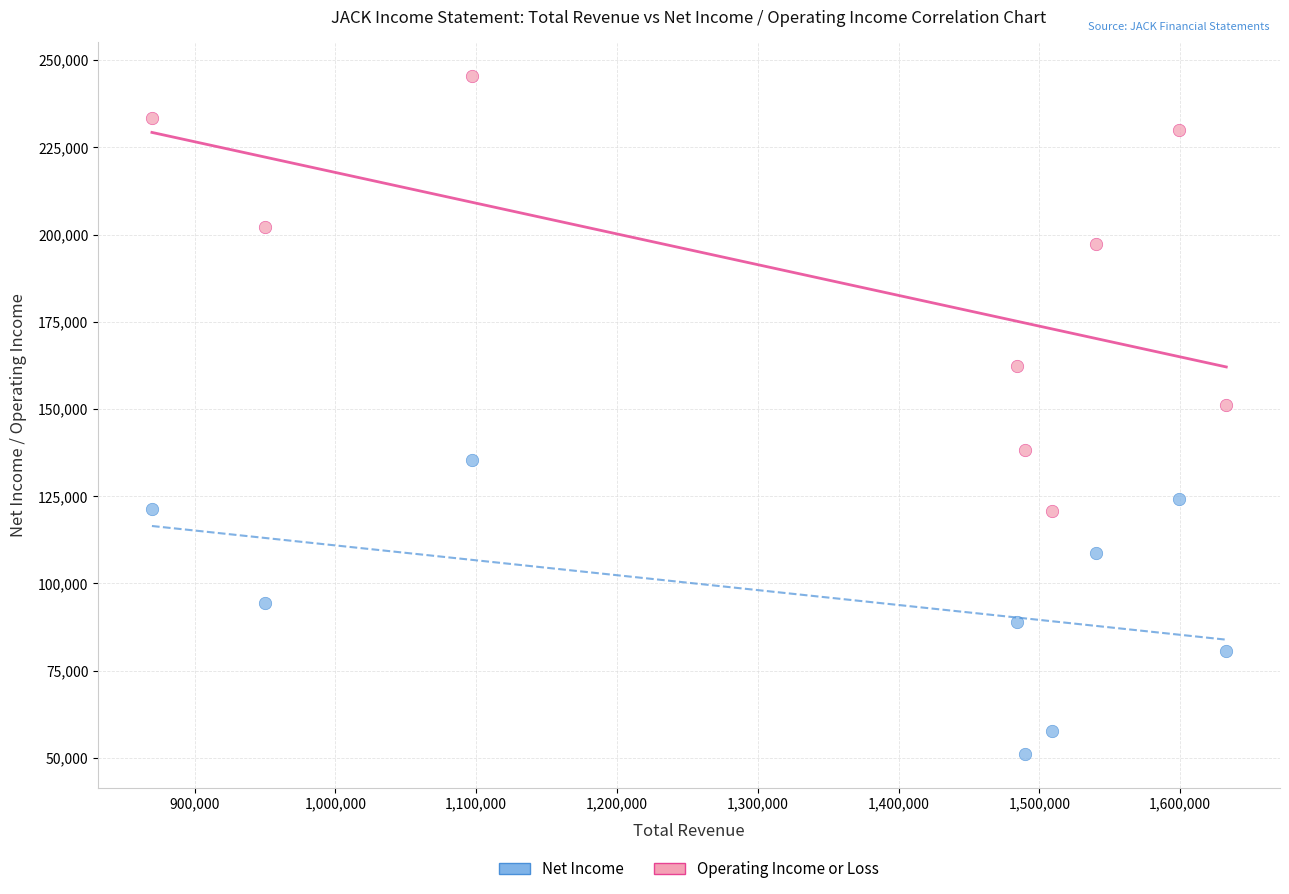

Which series has the widest spread of Y values?

Operating Income or Loss